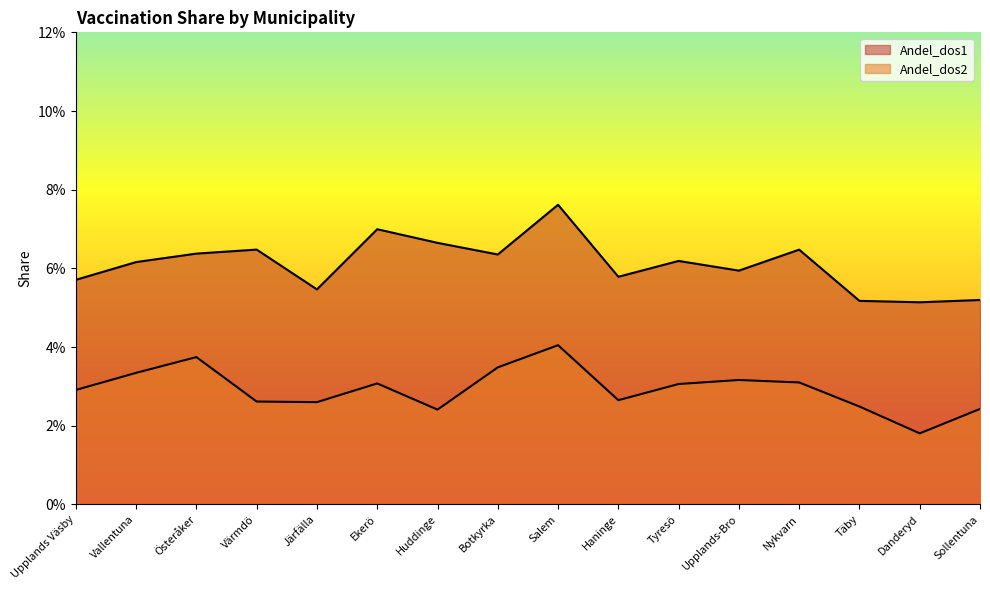

What is the average value of the Andel_dos1 series?

0.1